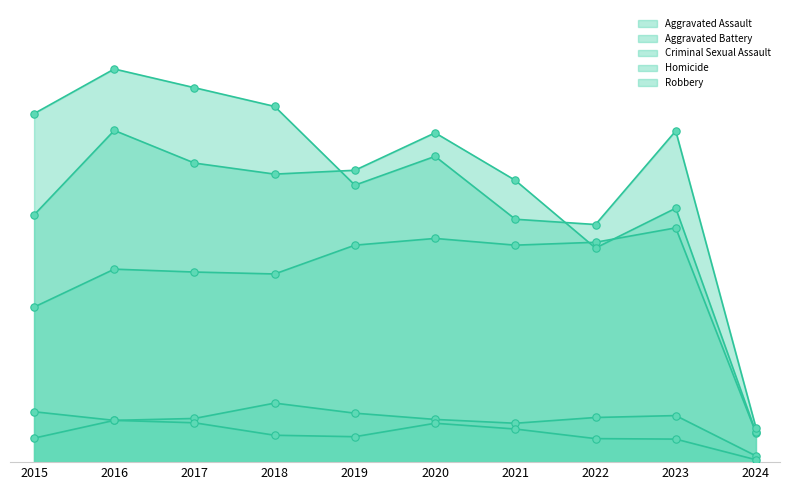

Which series contains the lowest Y value?

Homicide